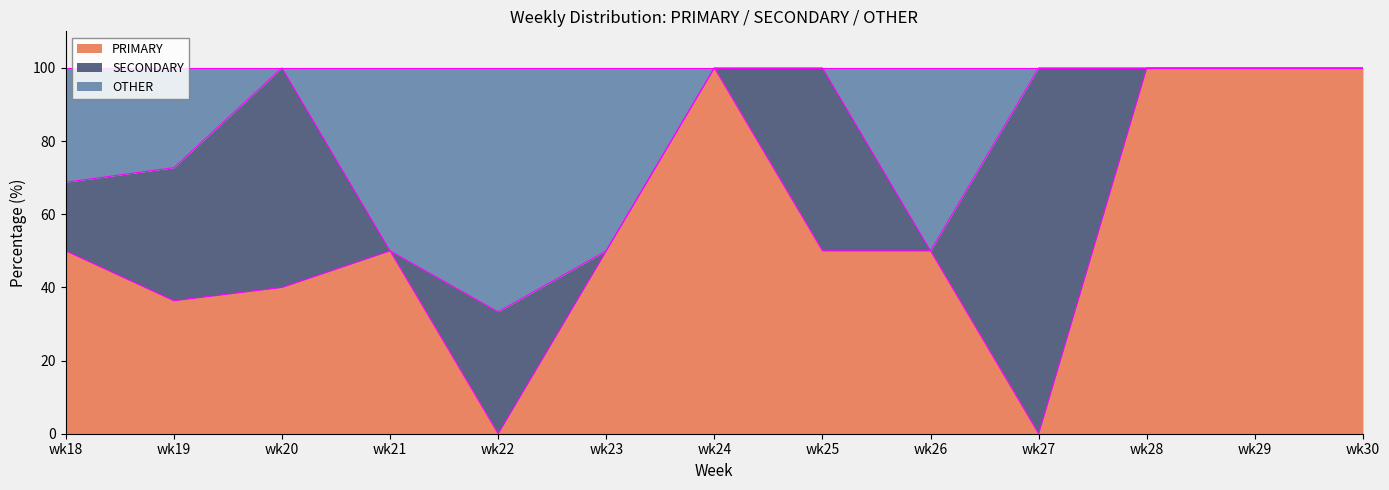

True or false: OTHER and PRIMARY intersect in this chart.

False